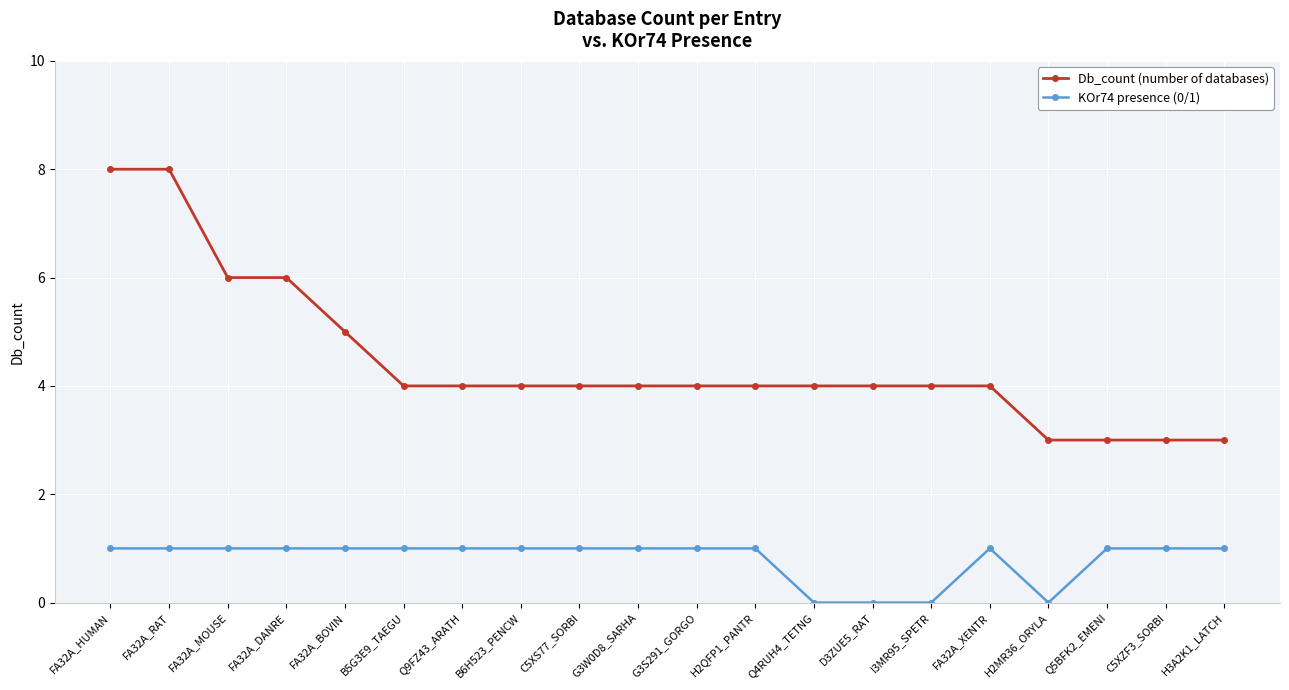

Between FA32A_HUMAN and FA32A_XENTR, which series saw the biggest shift?

Db_count (number of databases)